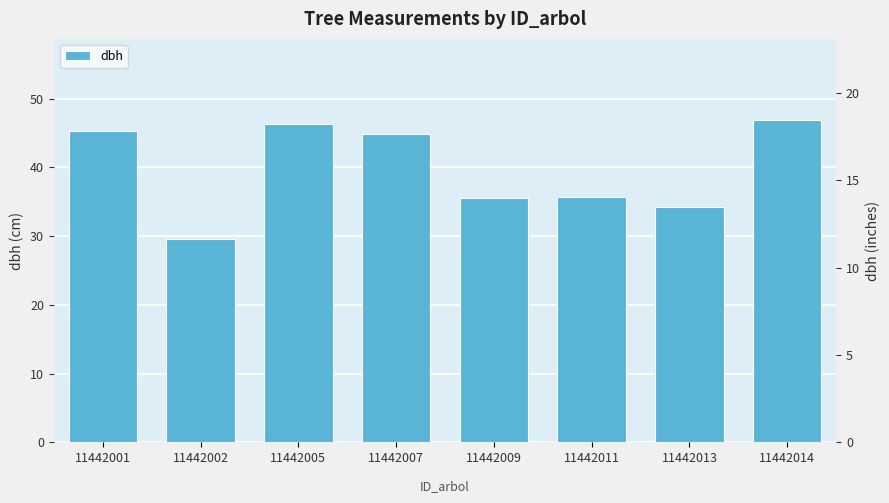

How many values are below 44?

4